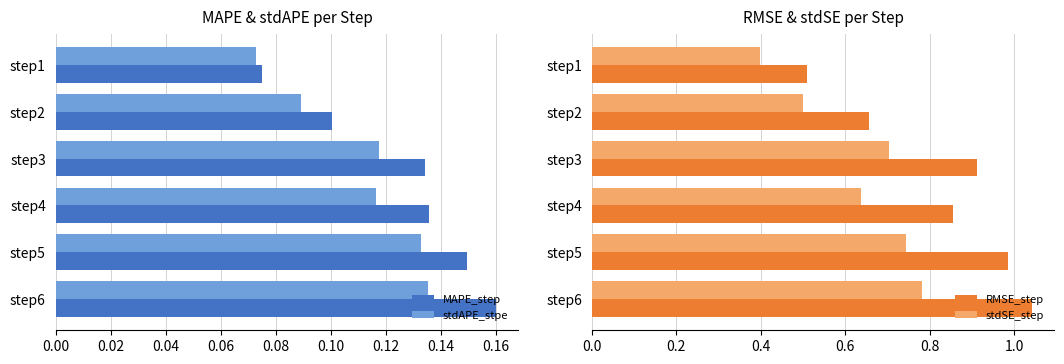

Which category has the highest value in the MAPE_step series?

step6